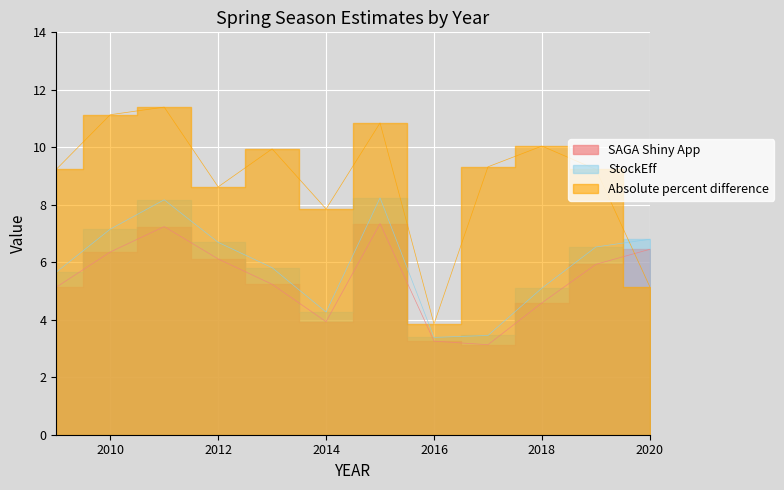

How many values in the SAGA Shiny App series exceed 5?

8